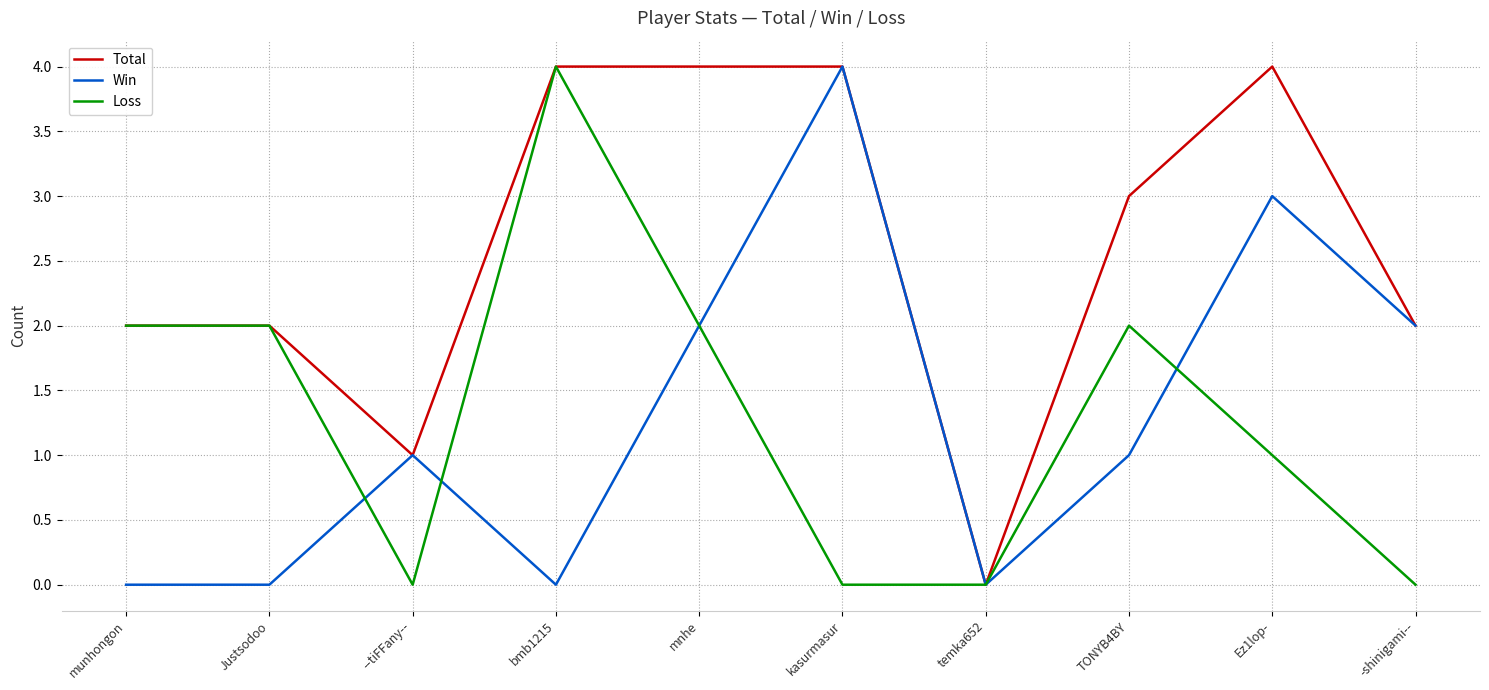

How many Loss values are between 0 and 2?

9